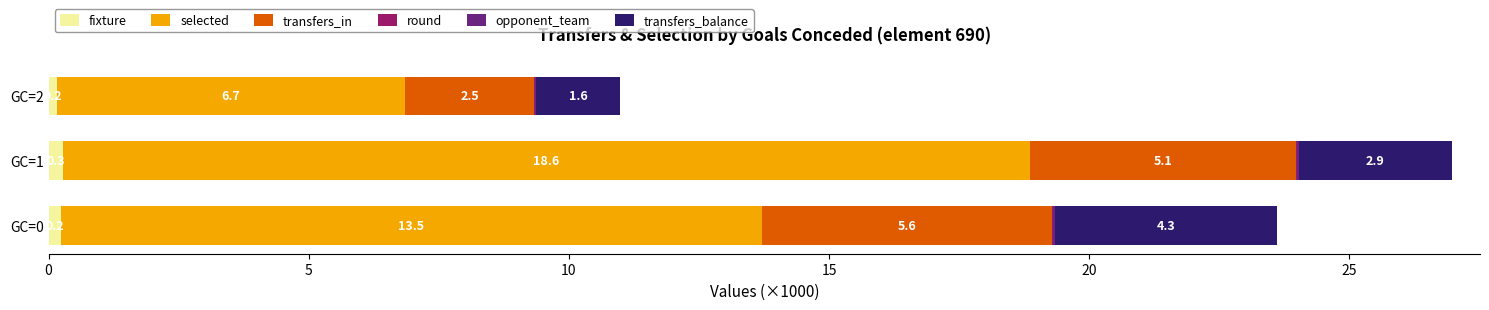

How many data points does each series have?

3